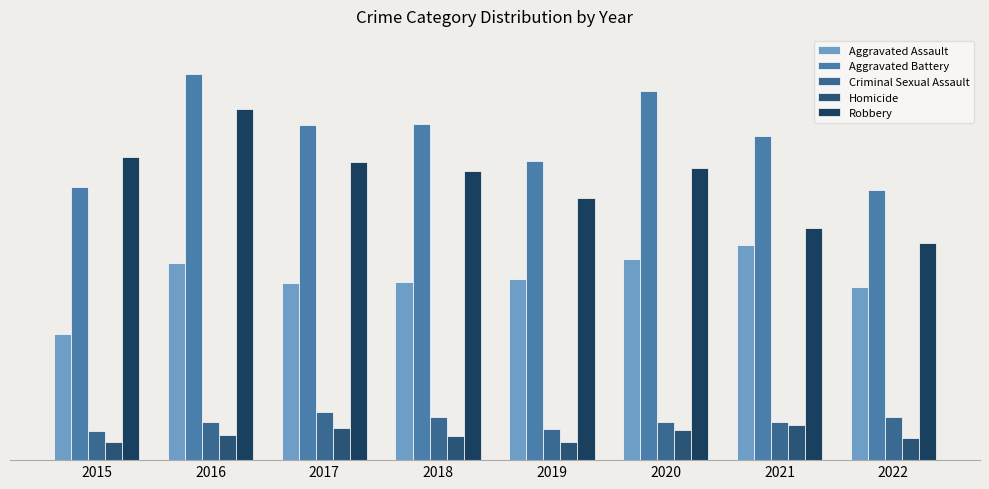

The value of Aggravated Assault at 2016 is 77. True or false?

False